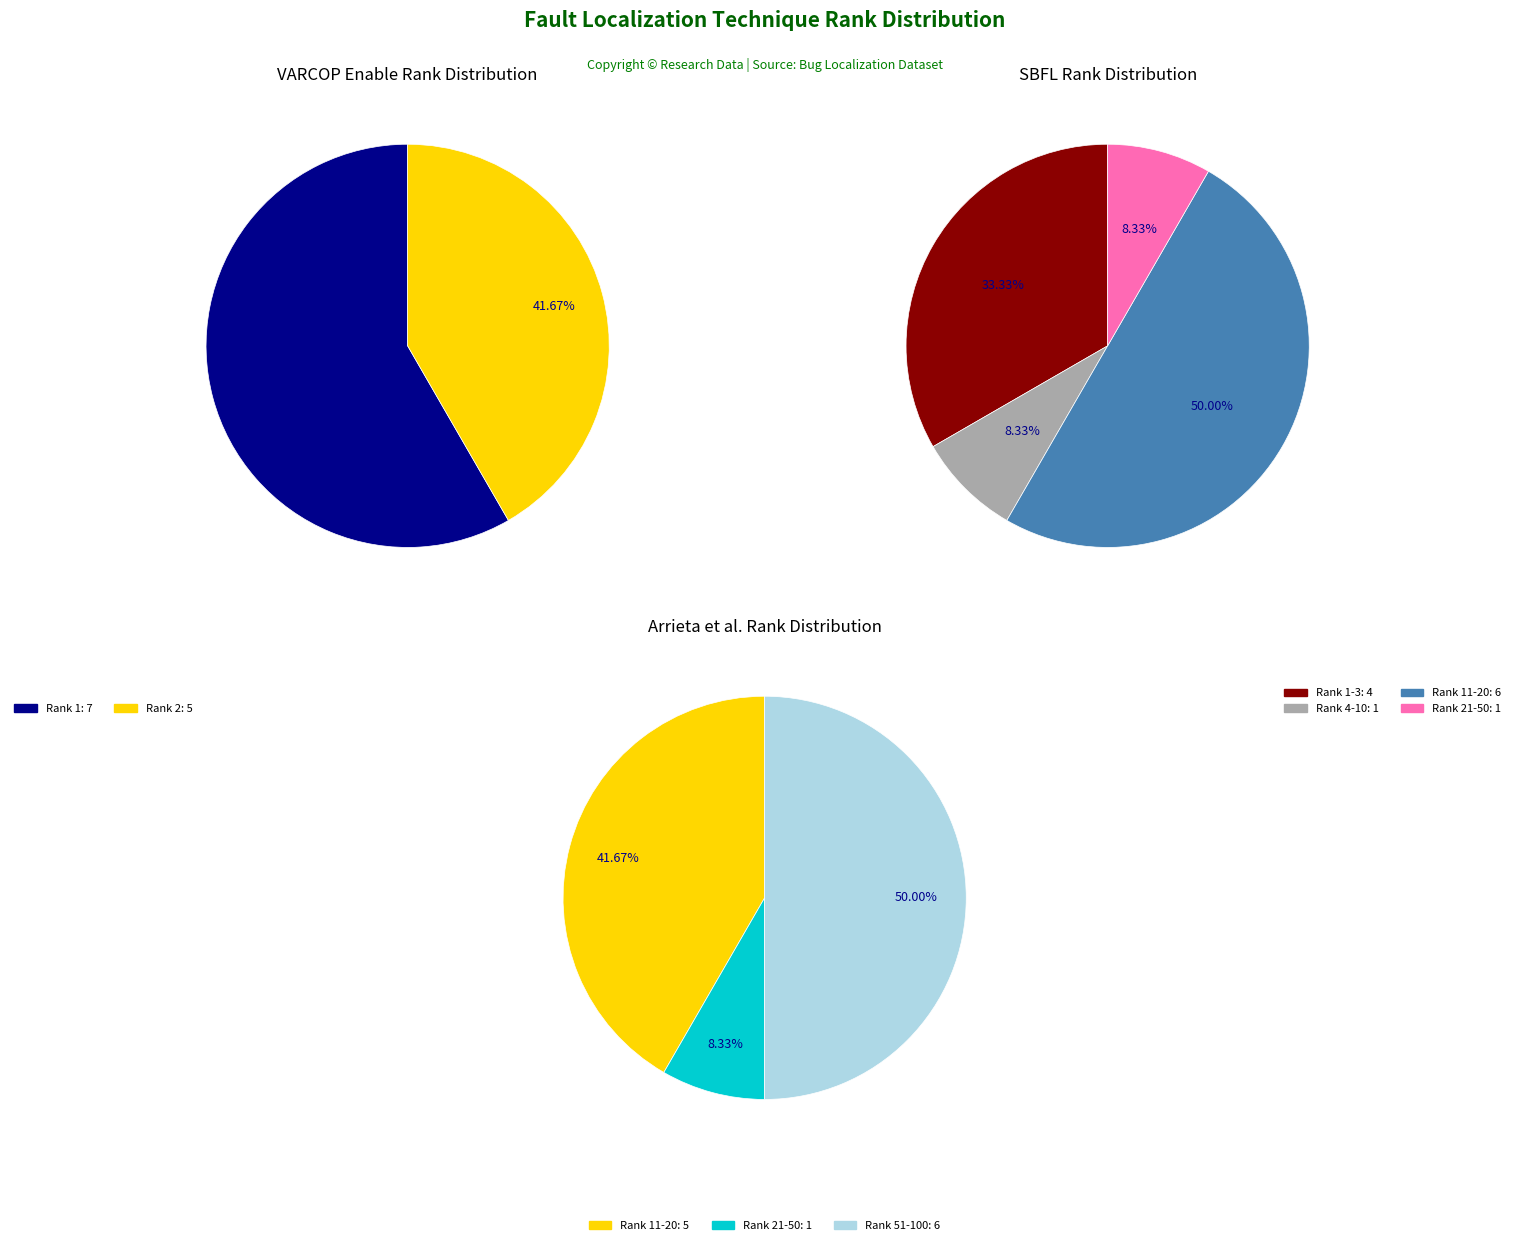

Is ID_5 the majority of the pie?

No